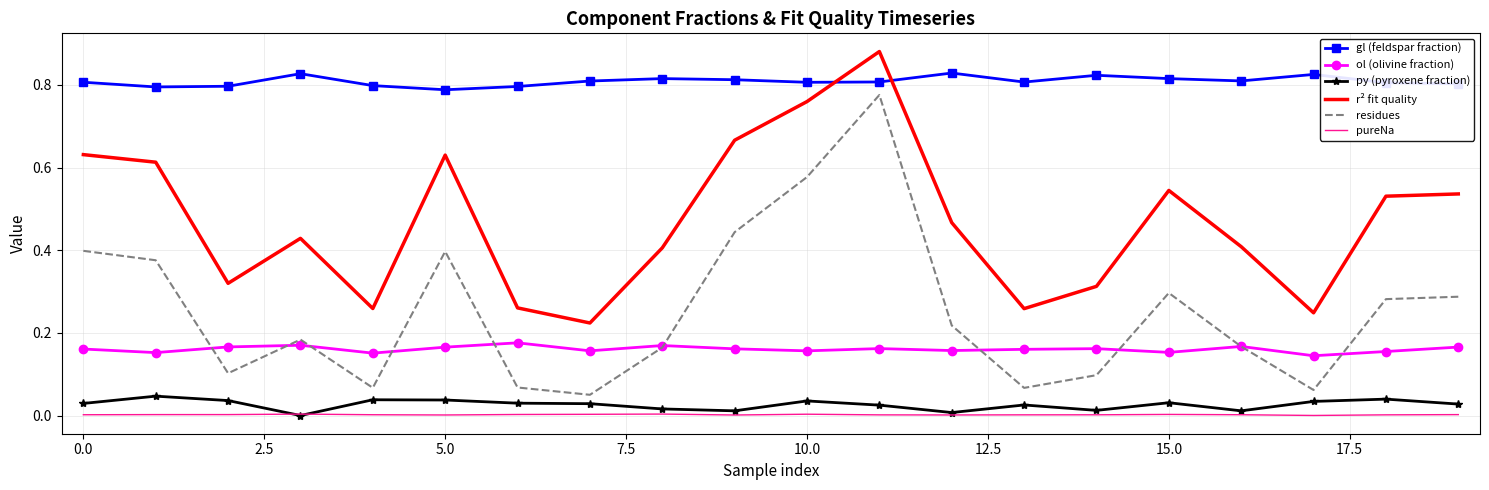

True or false: pureNa and ol (olivine fraction) cross at least once.

False